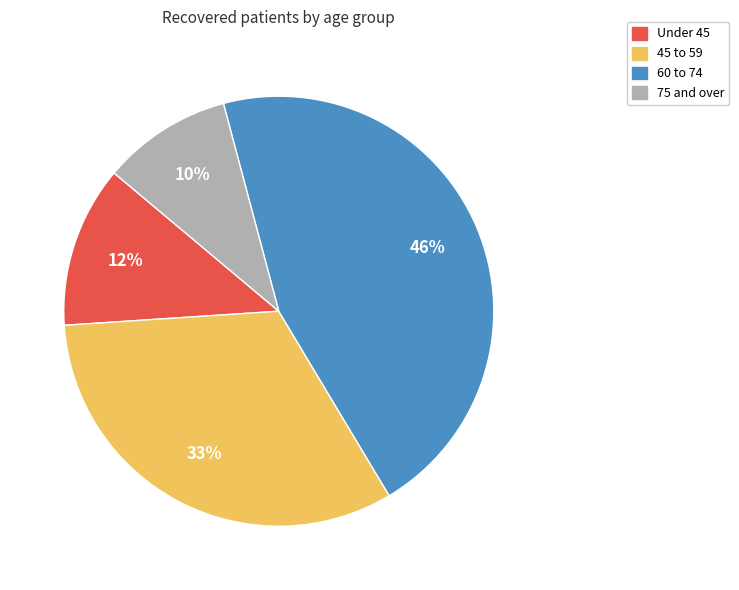

Is there a majority slice in this chart?

No